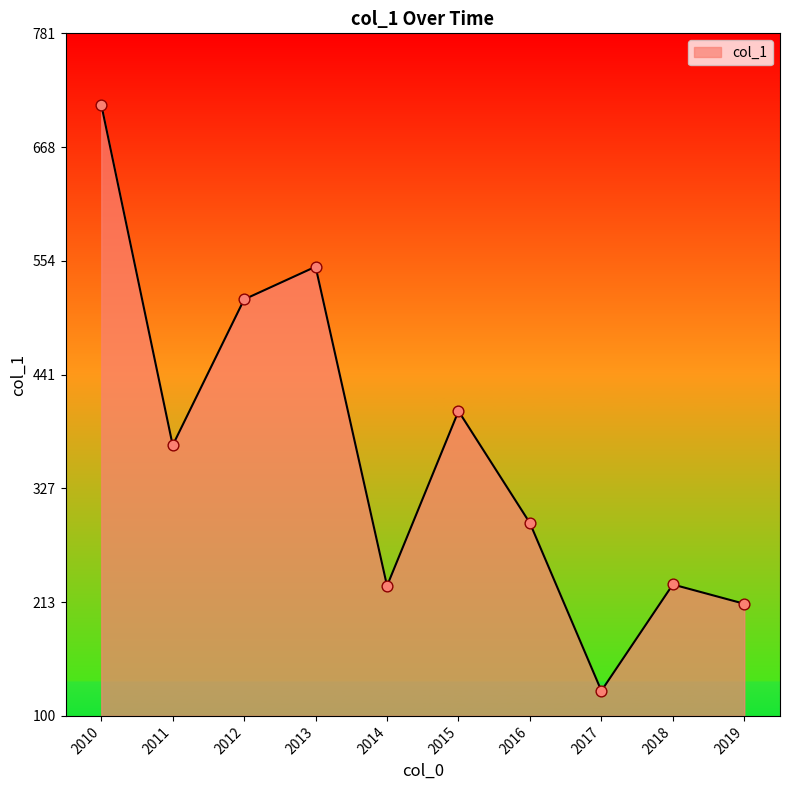

Between 2012 and 2010, which is larger?

2010